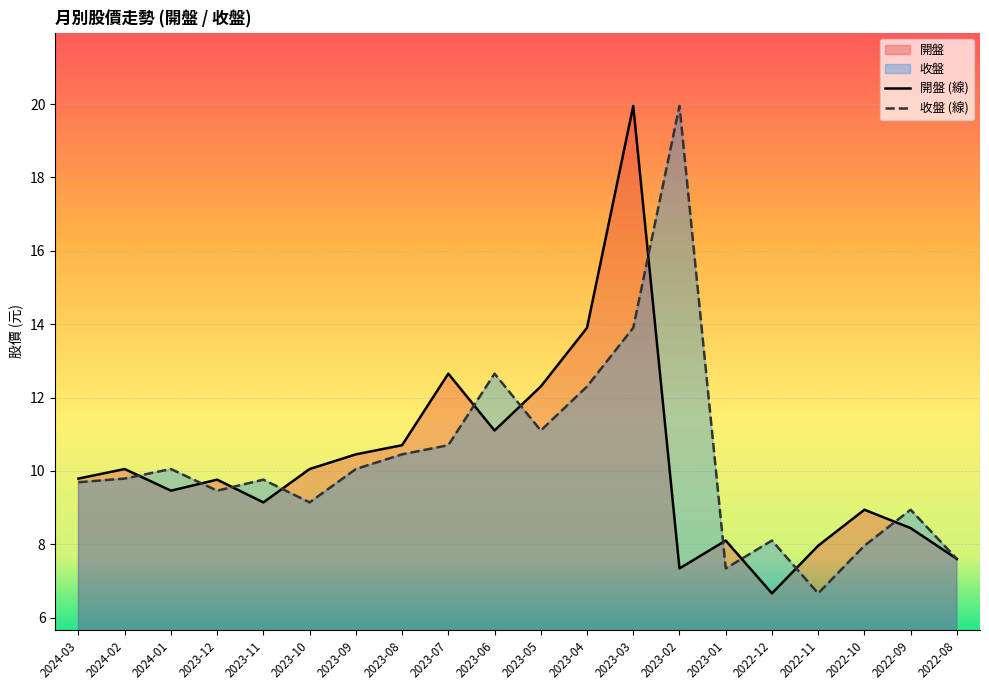

What is the total value across all series at 2023-02?

27.3